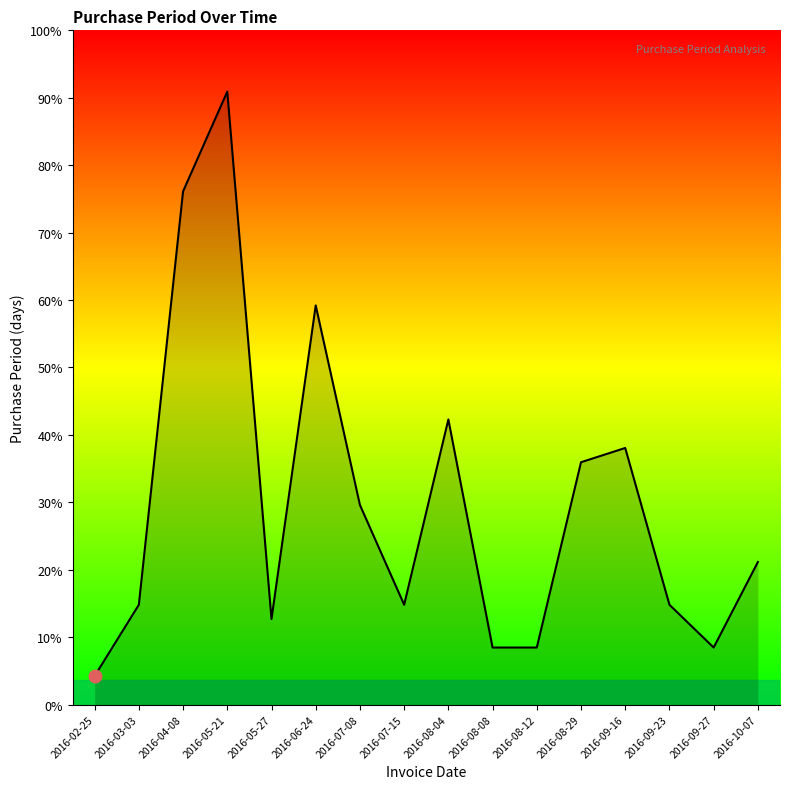

Does the chart have visible grid lines?

No